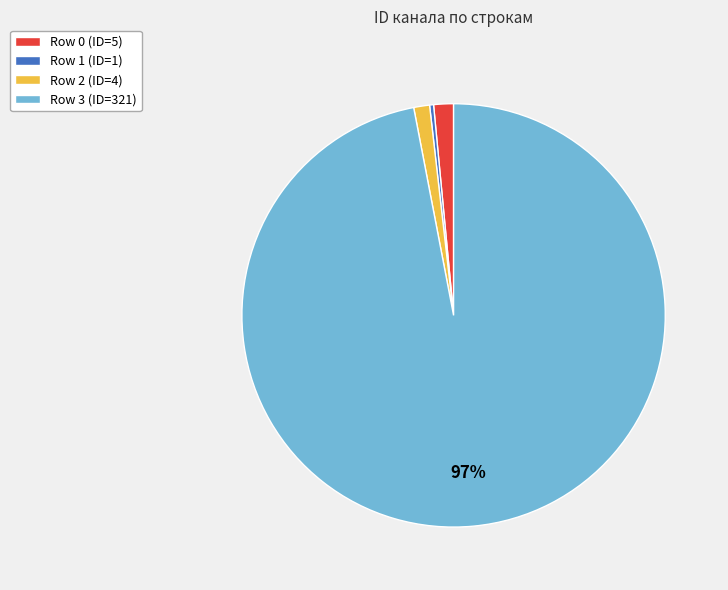

Does Row 1 account for over 50% of the chart?

No